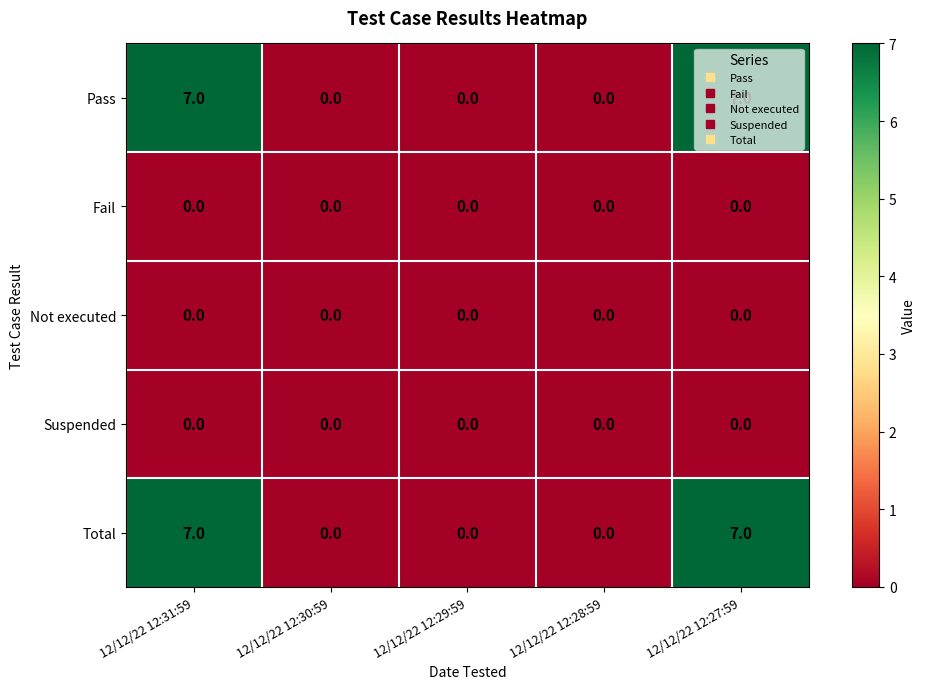

Is the value of Total at 12/12/22 12:27:59 greater than the value of Suspended at 12/12/22 12:28:59?

Yes